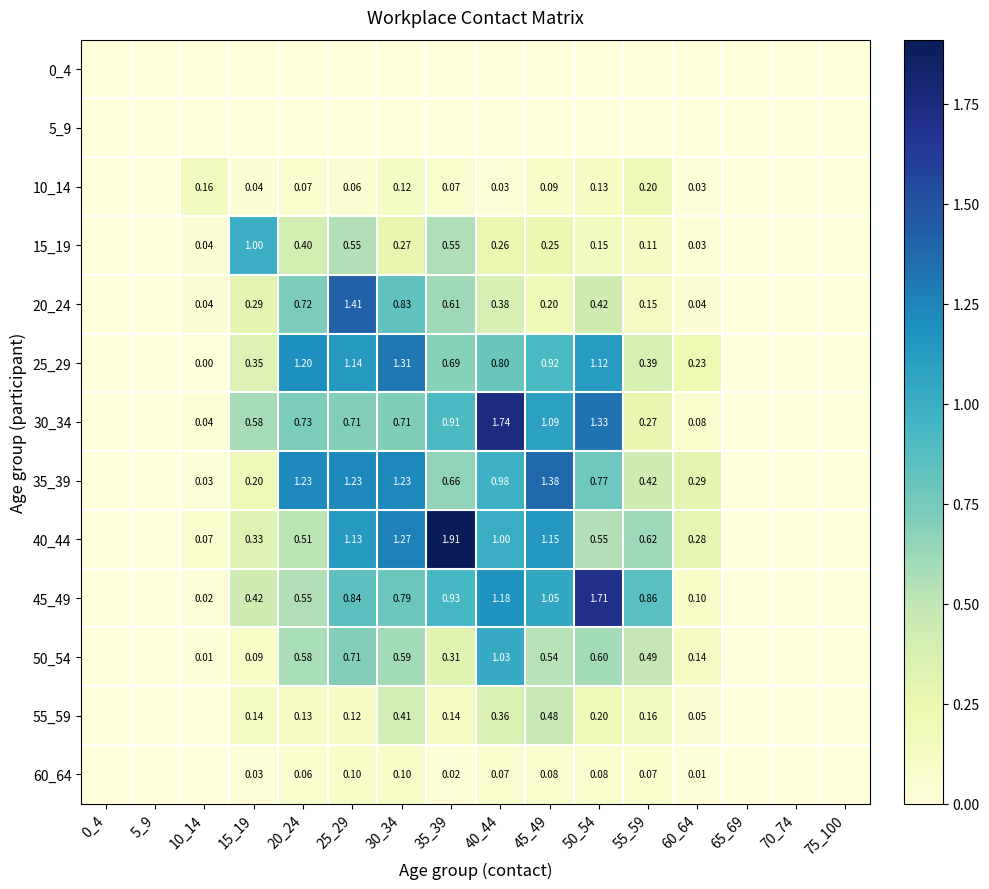

Is the value of 25_29 at 35_39 greater than the value of 50_54 at 60_64?

Yes